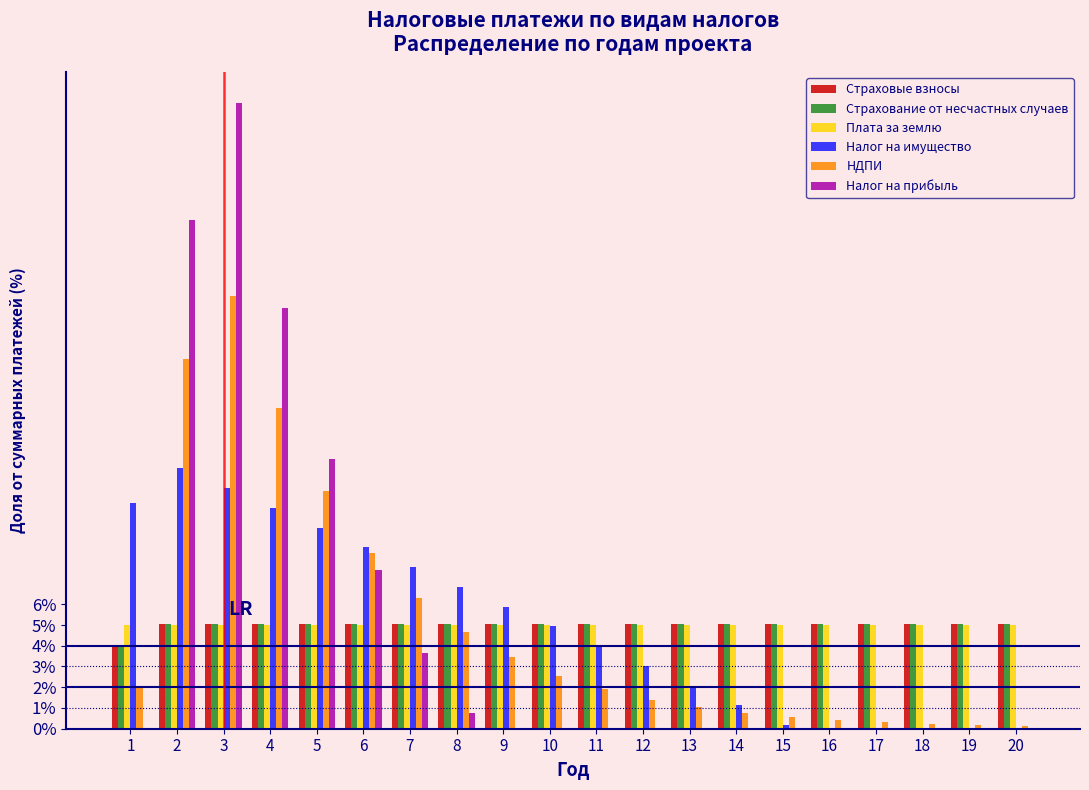

What is the sum of the Налог на прибыль values at 8 and 9?

0.8